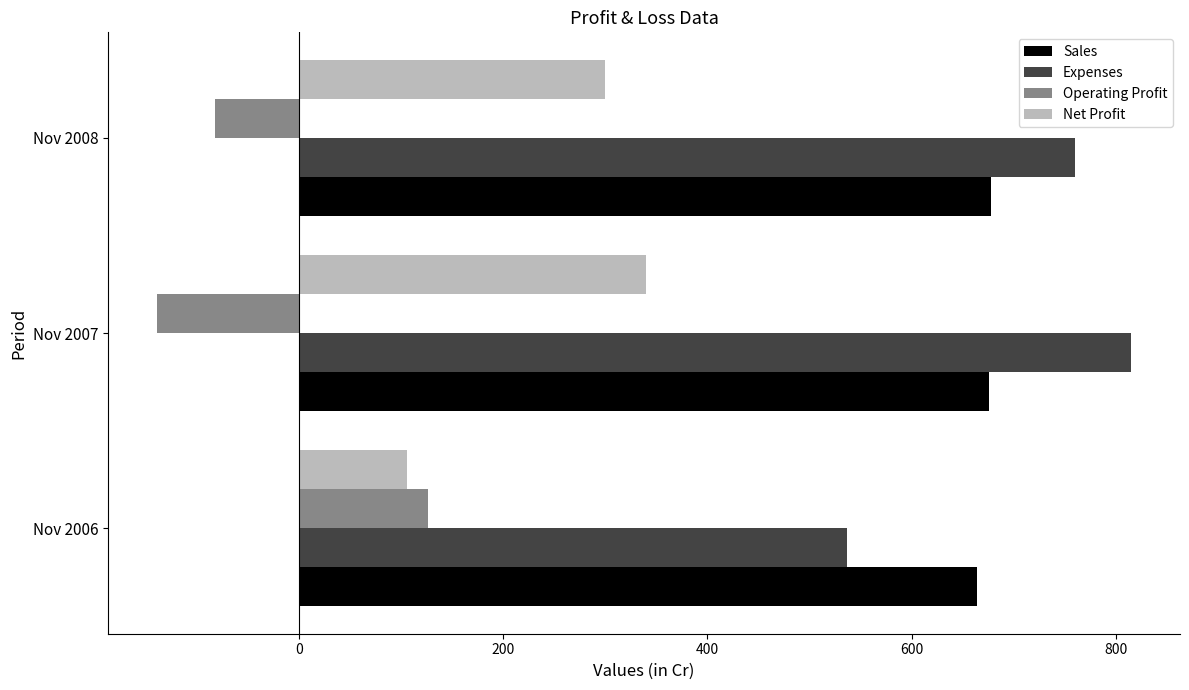

Is it true that Operating Profit equals -82 at Nov 2008?

True